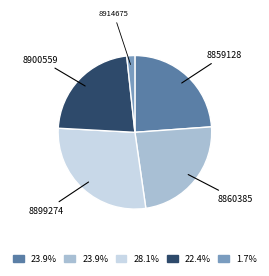

Which slice is the largest?

8899274